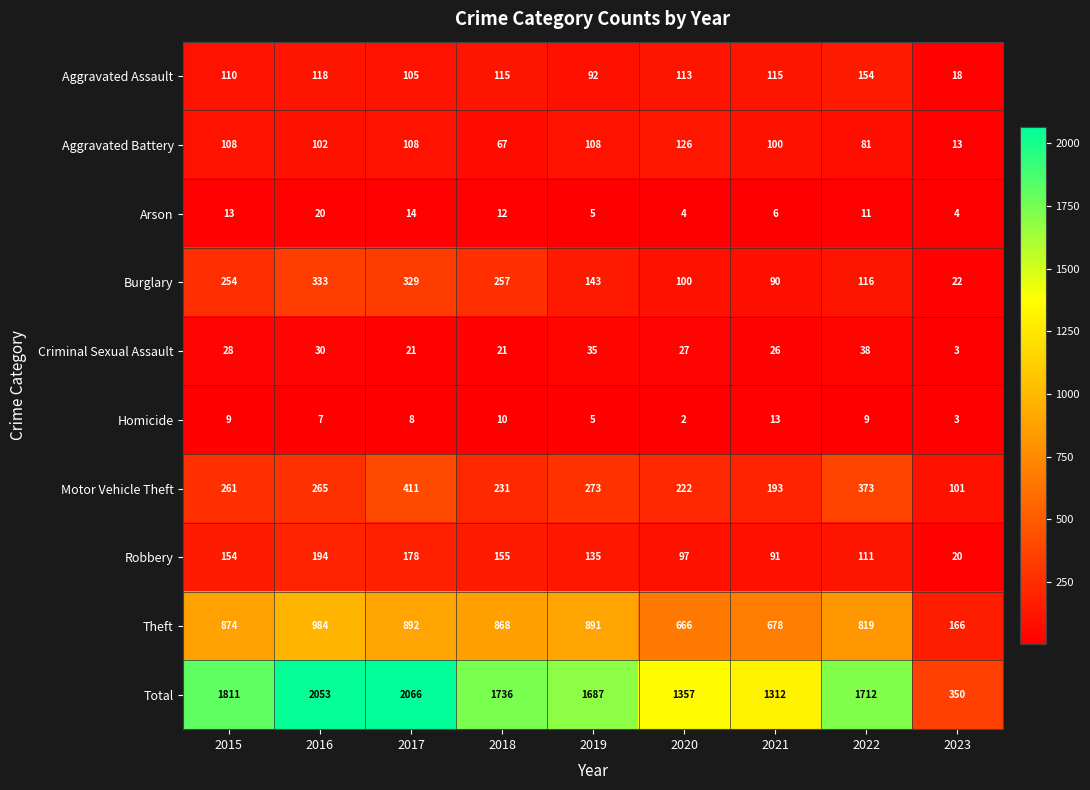

Which series has the largest range (max minus min)?

Total